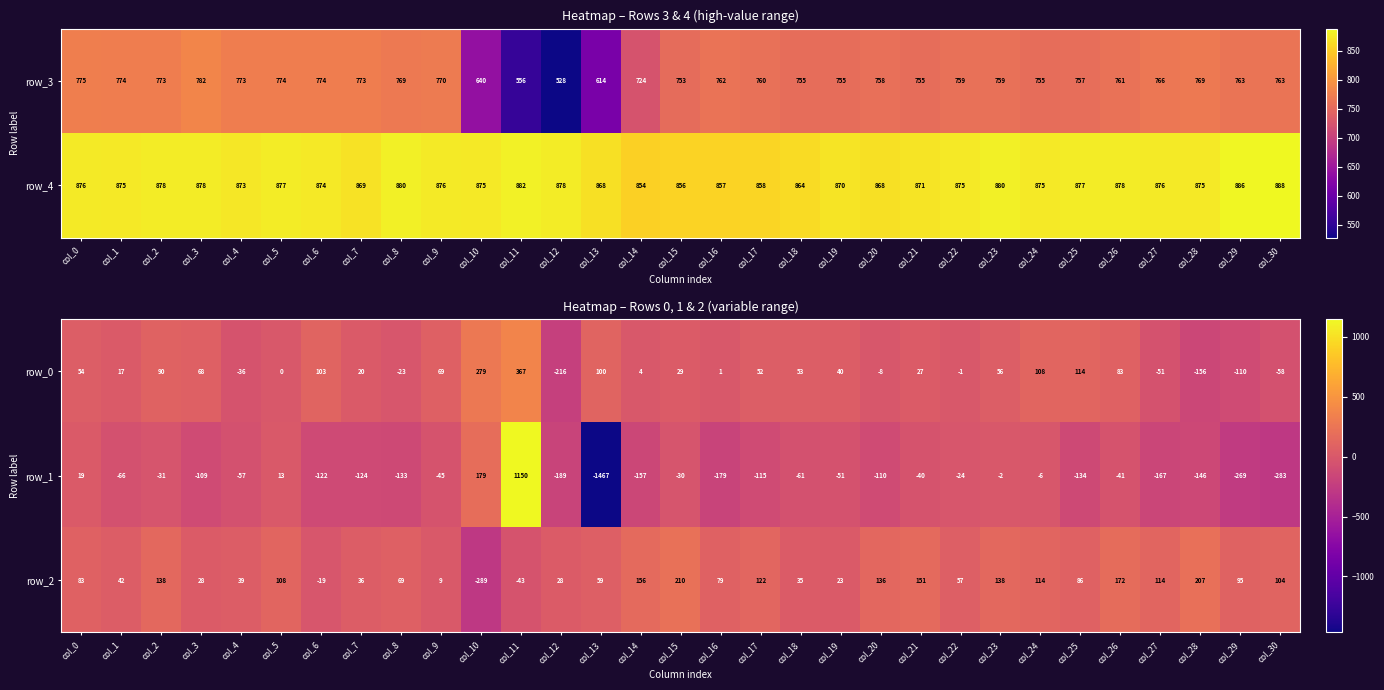

What is the maximum value shown in the chart?

1150